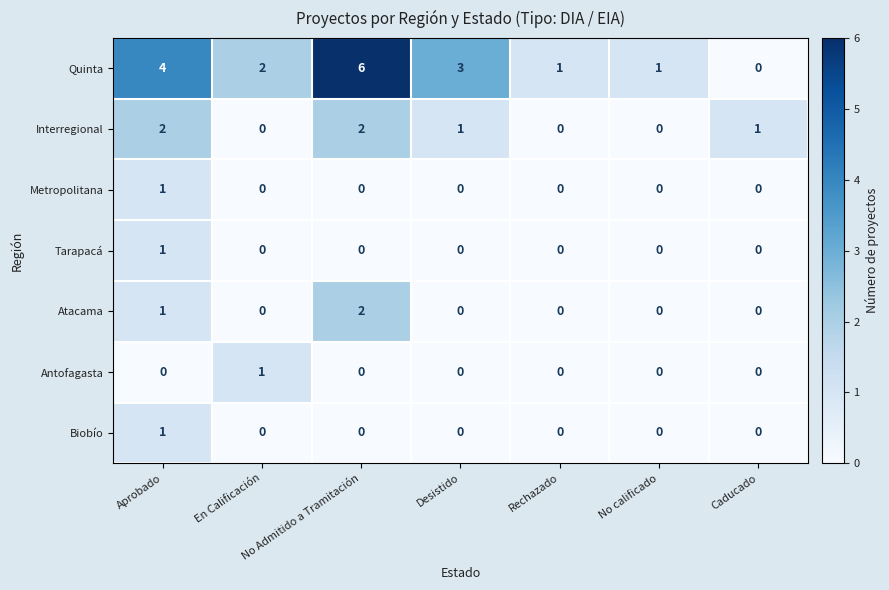

True or false: Antofagasta has a value of 0 at Desistido.

True